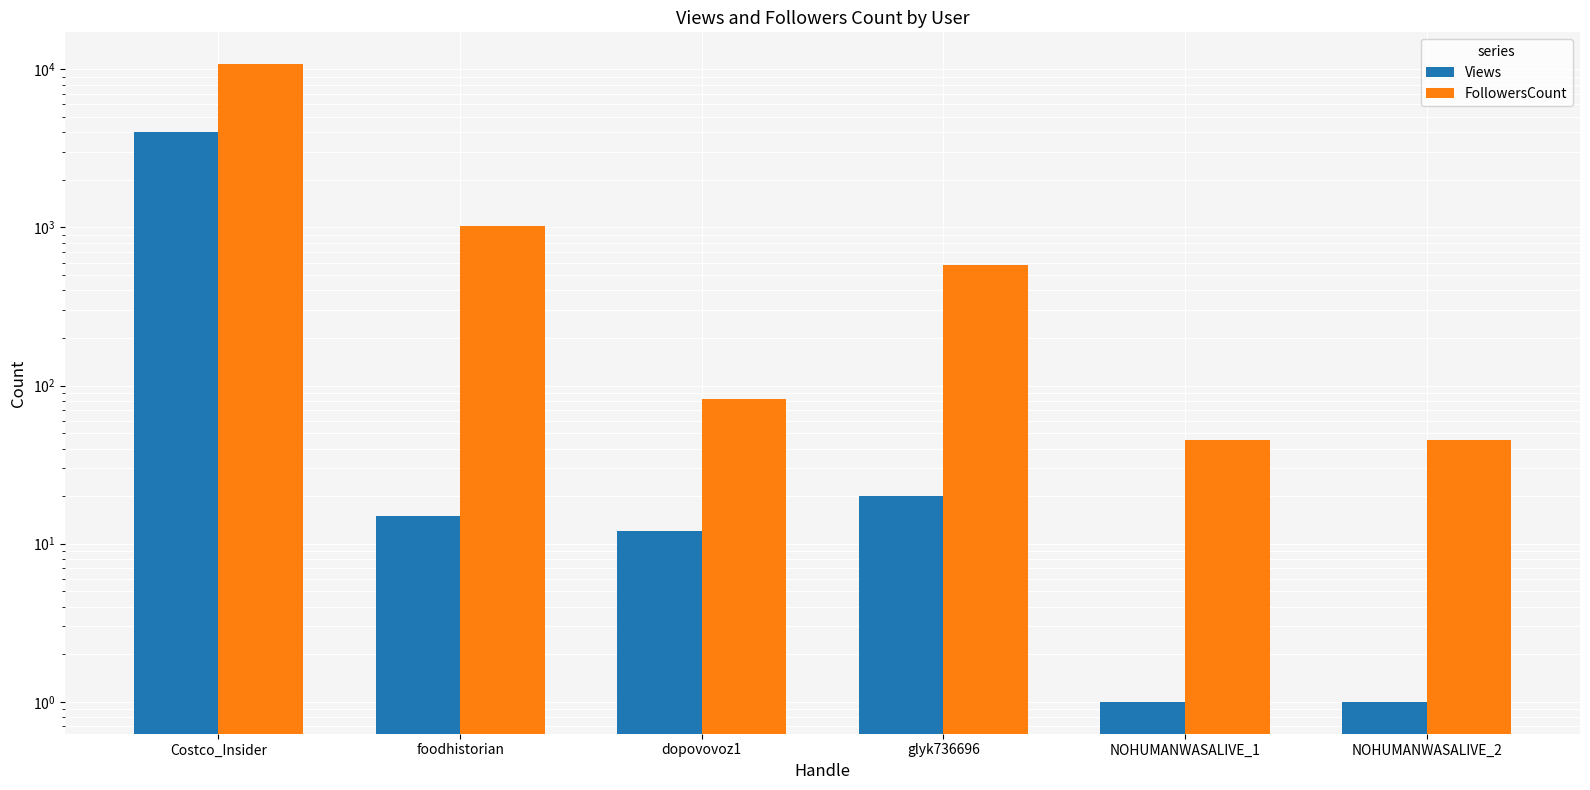

What is the total value across all series at foodhistorian?

1030